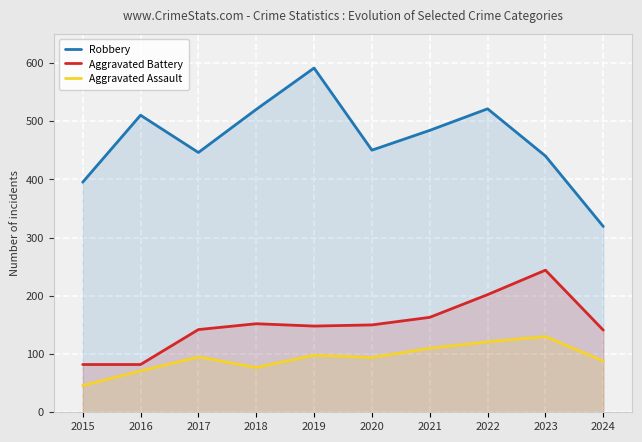

True or false: Aggravated Battery and Robbery intersect in this chart.

False